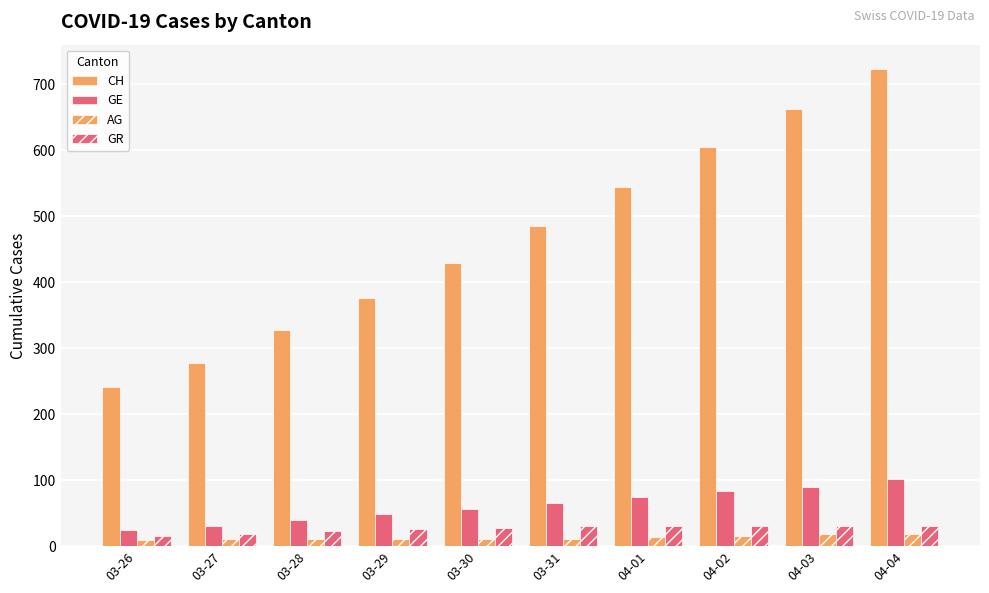

How many bars are there in total?

40